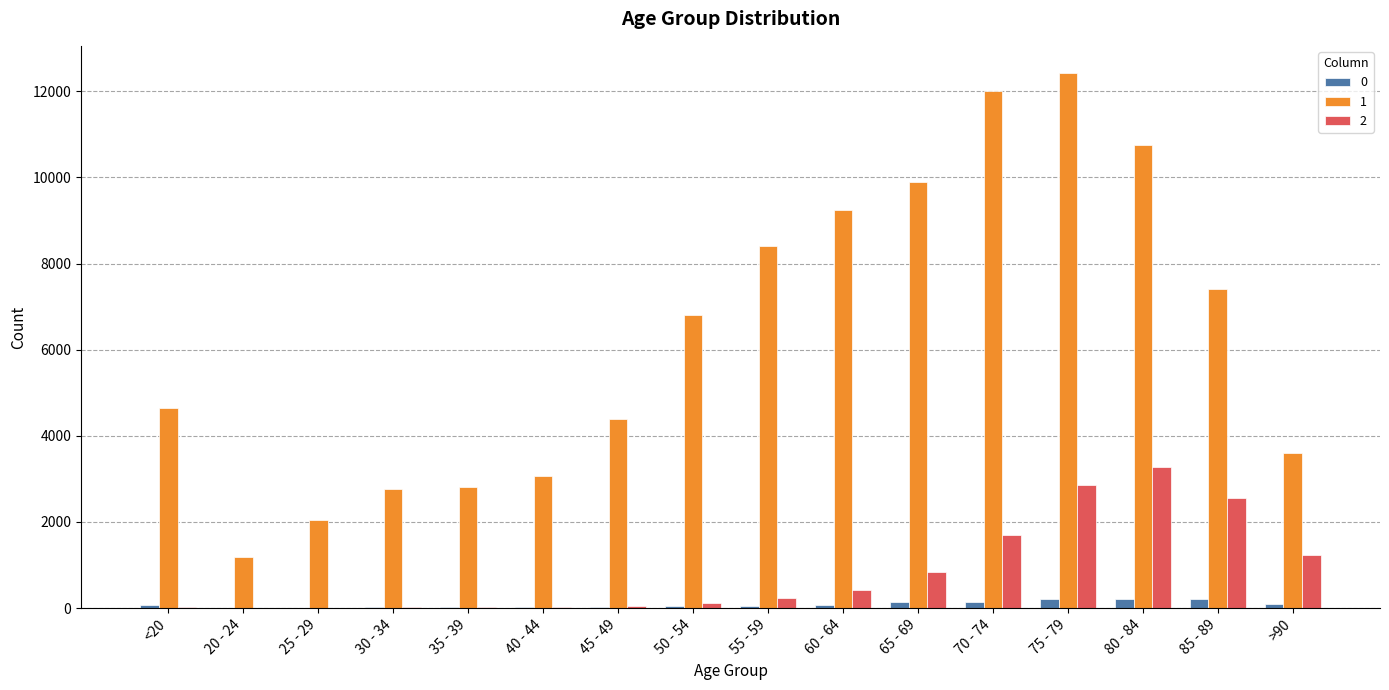

At which category is the sum across all series the highest?

75 - 79